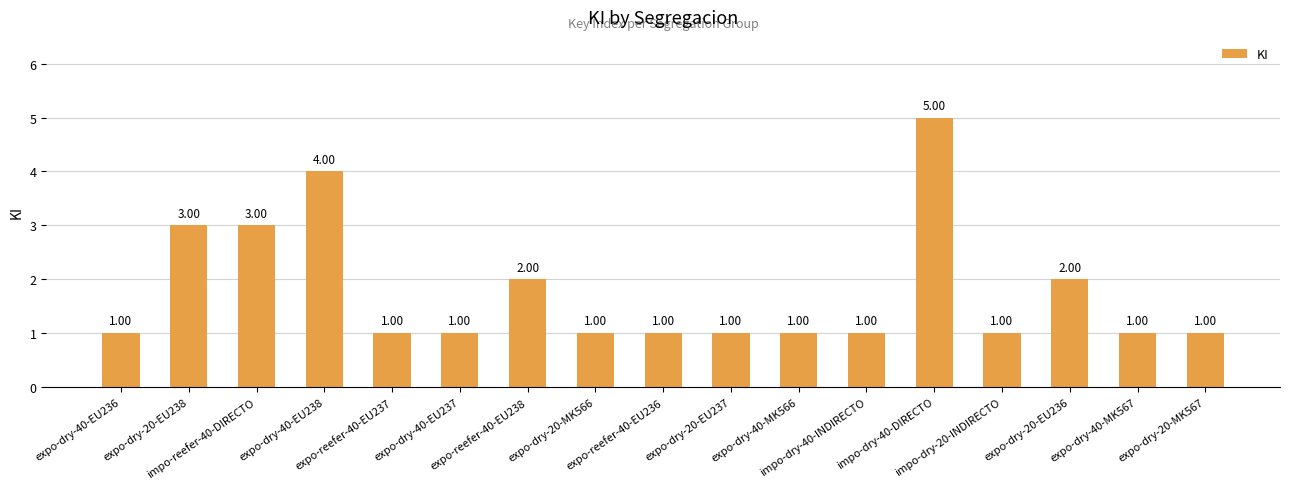

How many values exceed 1?

6